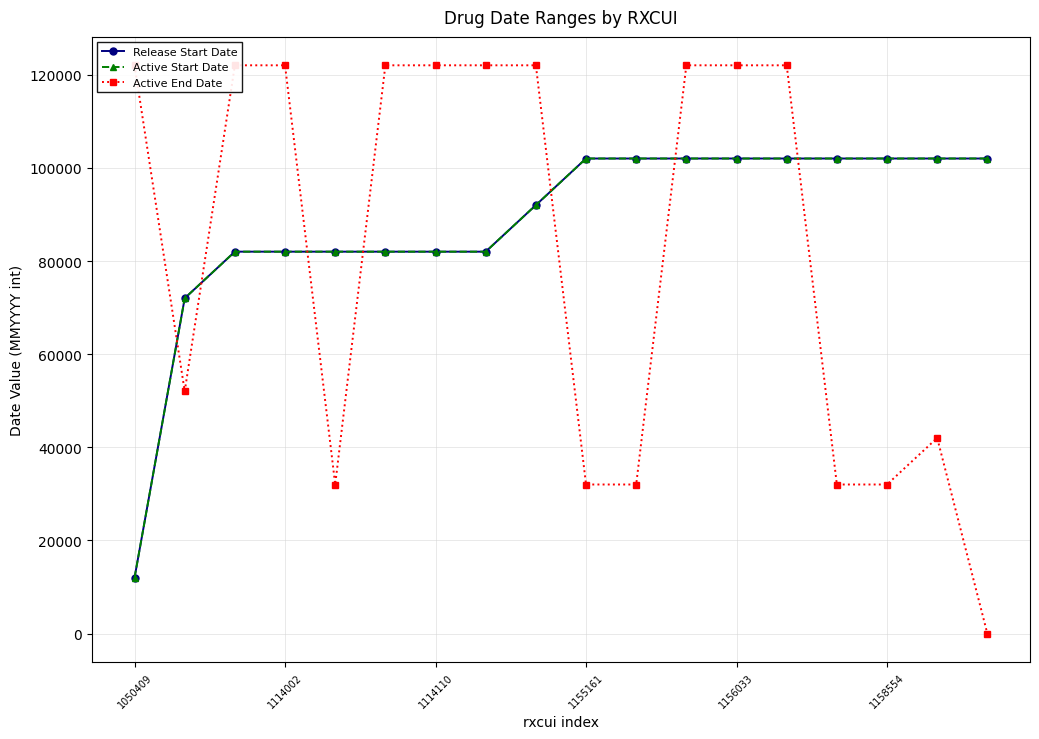

Is it true that Active Start Date equals 82011 at 1114110?

True